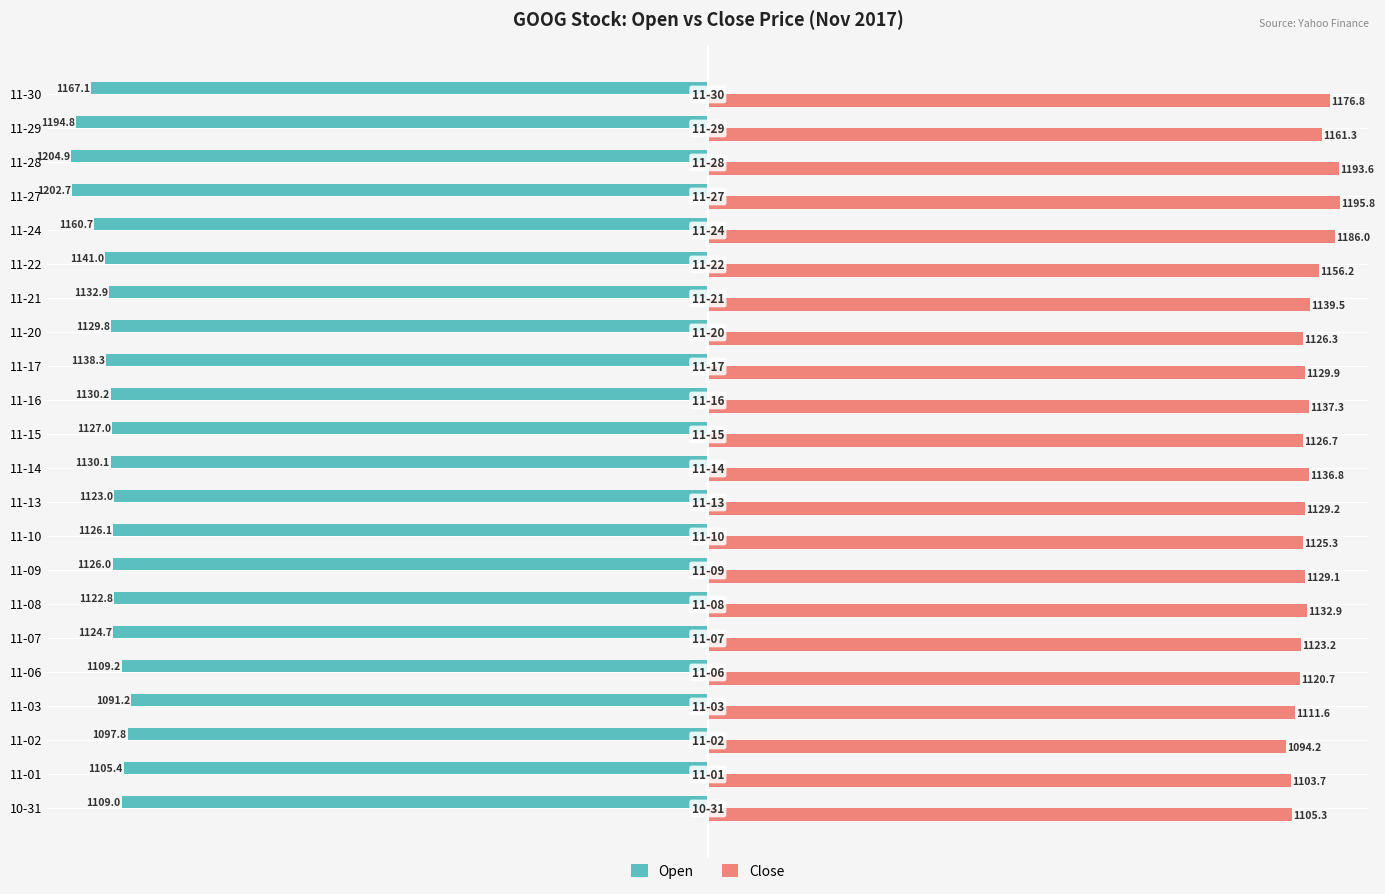

What is the average value of the Open series?

-1136.1